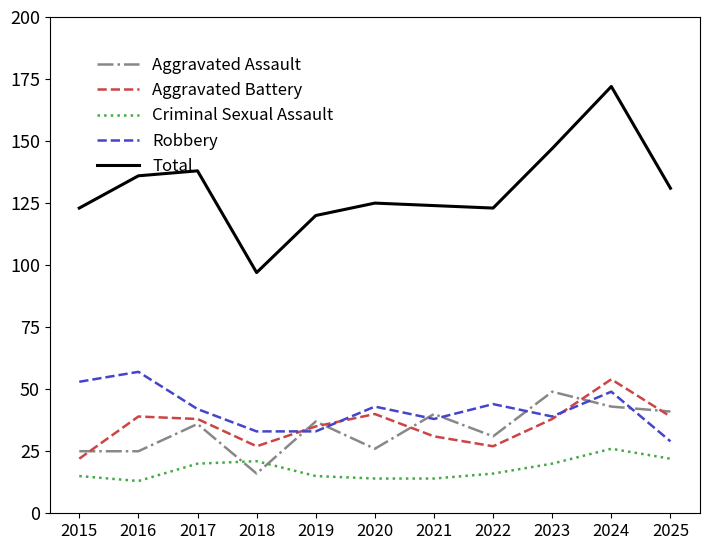

At 2016, list the series in order from smallest to largest.

Criminal Sexual Assault, Aggravated Assault, Aggravated Battery, Robbery, Total